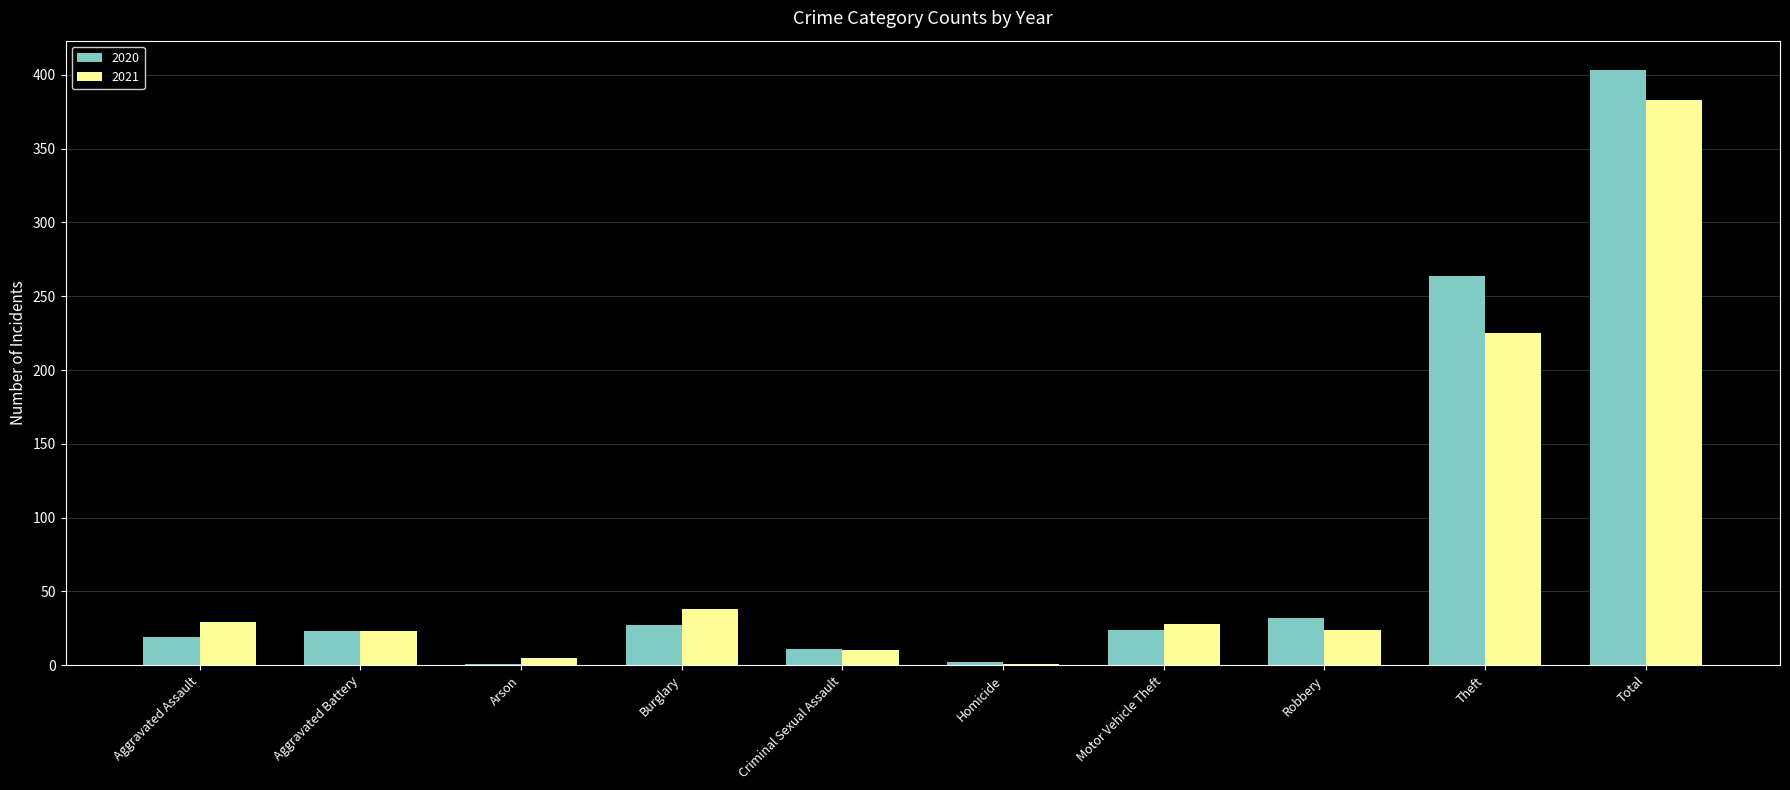

What is the sum of the 2021 values at Criminal Sexual Assault and Total?

393